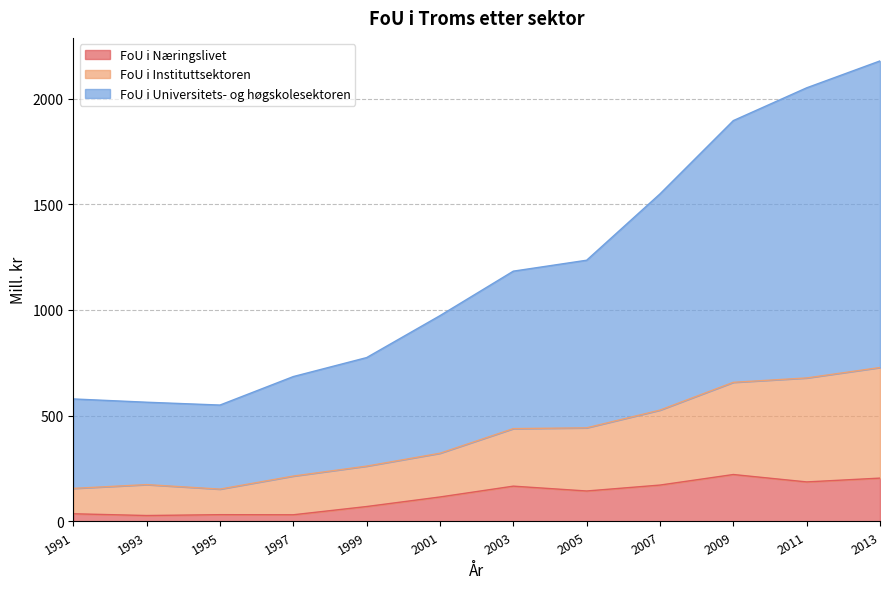

What is the maximum value shown in the chart?

2177.9